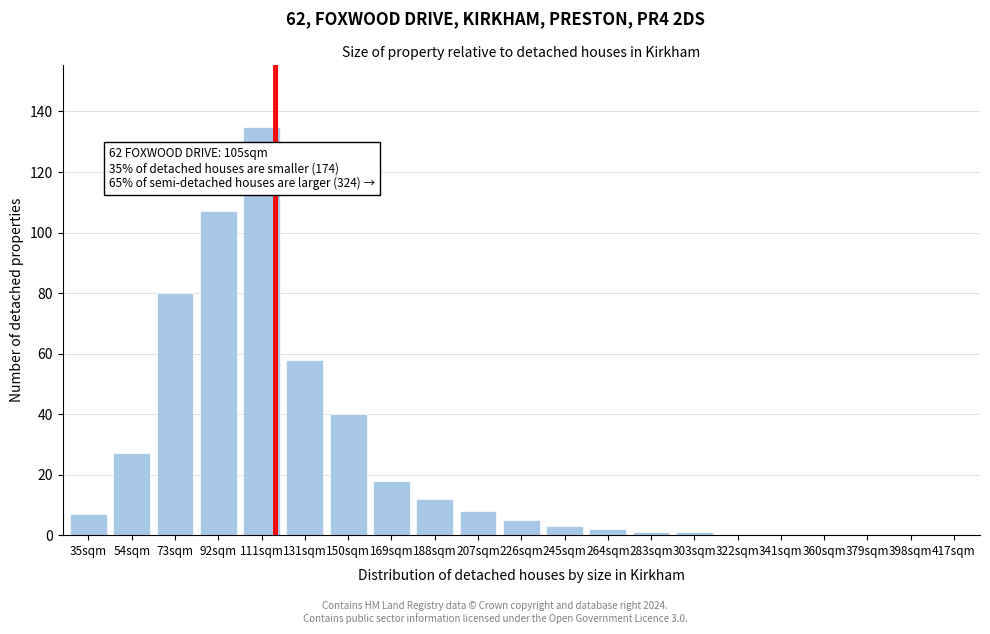

Reading left to right, extract all data points from this chart.

35sqm=7	54sqm=27	73sqm=80	92sqm=107	111sqm=135	131sqm=58	150sqm=40	169sqm=18	188sqm=12	207sqm=8	226sqm=5	245sqm=3	264sqm=2	283sqm=1	303sqm=1	322sqm=0	341sqm=0	360sqm=0	379sqm=0	398sqm=0	417sqm=0